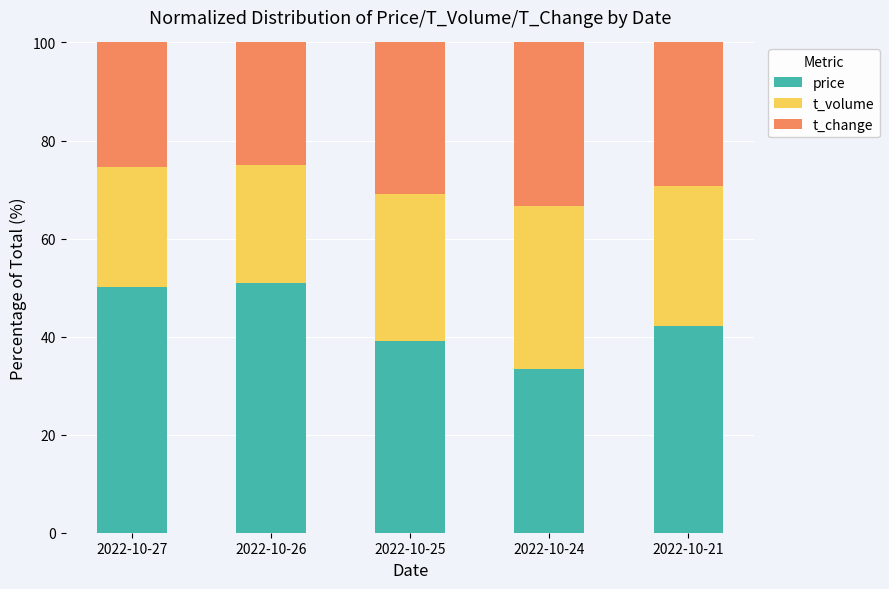

What is the lowest value of the price series?

33.3